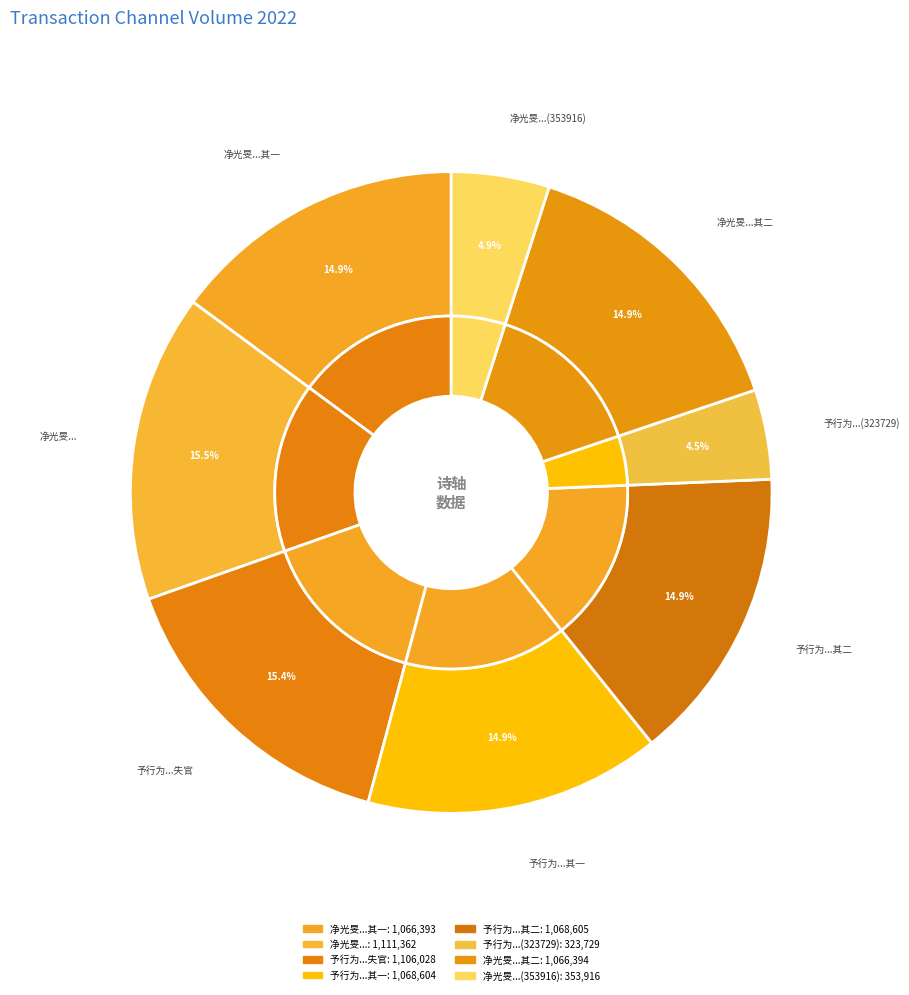

What is the ratio of the value at 予行为魏仓监门忽得前监仓官诗人江南彭少逸诗因次韵时彭以遗火失官 to the value at 净光旻老几上见吕少逸诗轴二绝 其二?

1.0